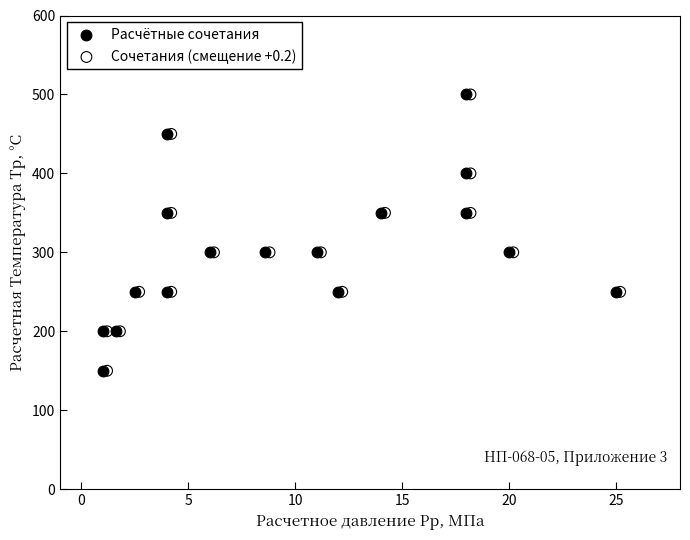

What are all the series names shown in the legend?

Расчётные сочетания, Сочетания (смещение +0.2)